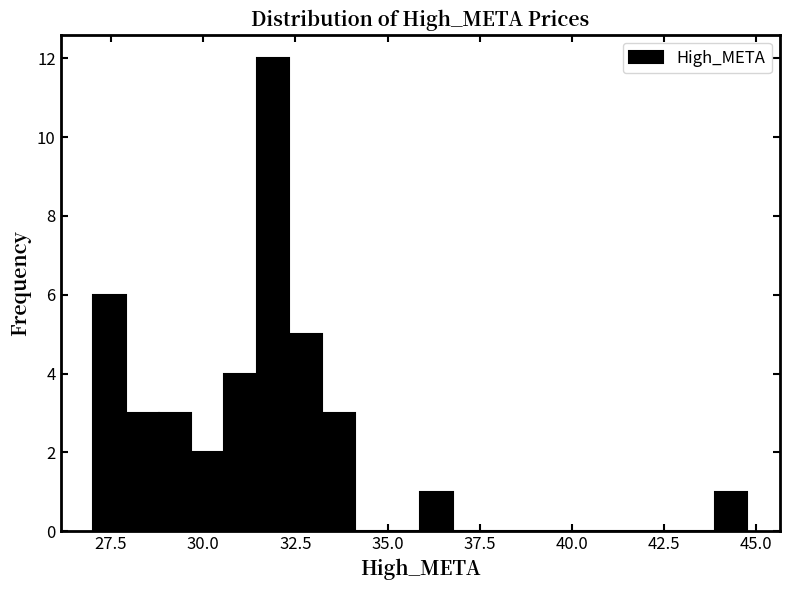

Around what value on the x-axis is the tallest bar? Give the approximate position of its centre, as read against the axis.

32.0